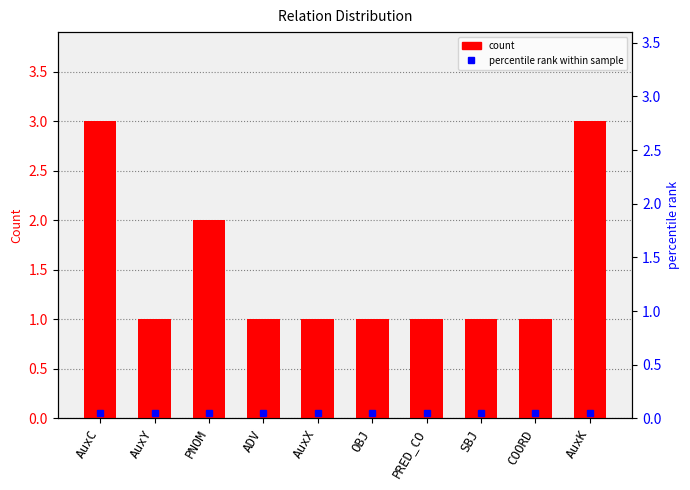

List the labels in order of value, largest first.

AuxC, AuxK, PNOM, AuxY, ADV, AuxX, OBJ, PRED_CO, SBJ, COORD